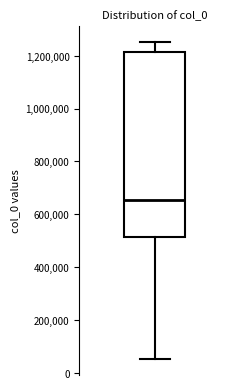

Where does the median line of the box sit on the y-axis? The values are not printed on the chart, so give them approximately, as read against the axis.

660000